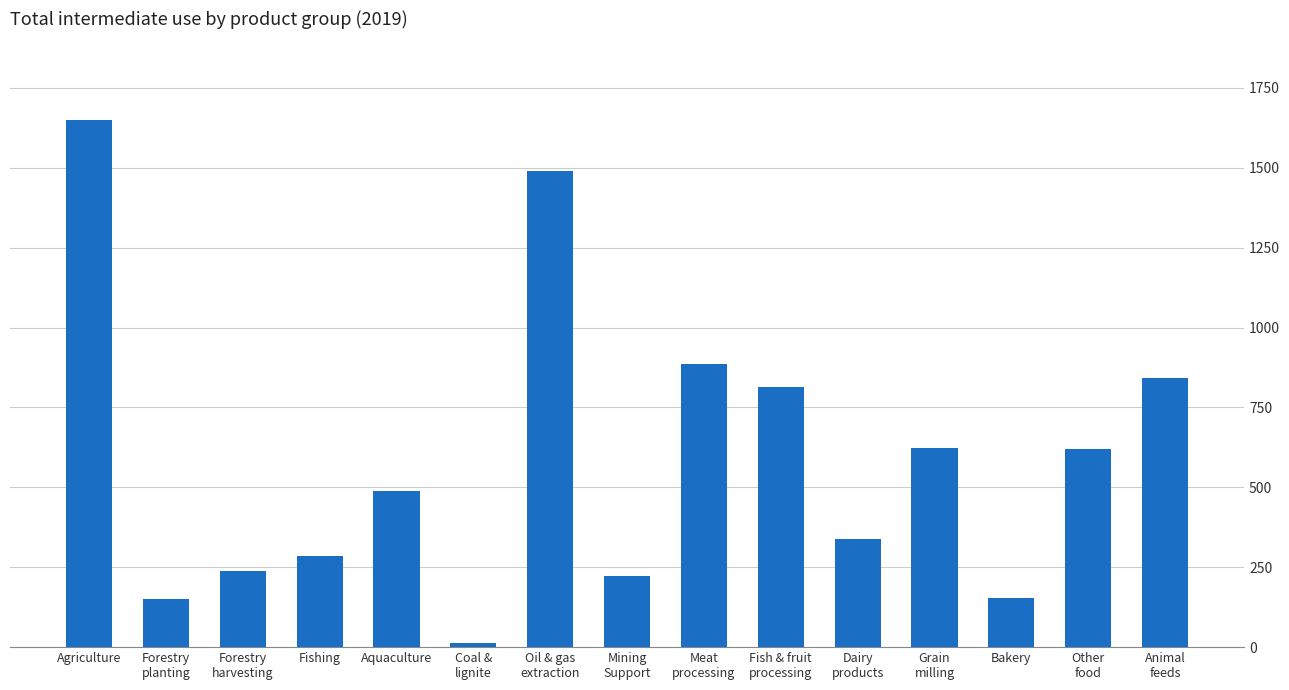

What is the label of the 7th bar from the left?

Oil & gas
extraction